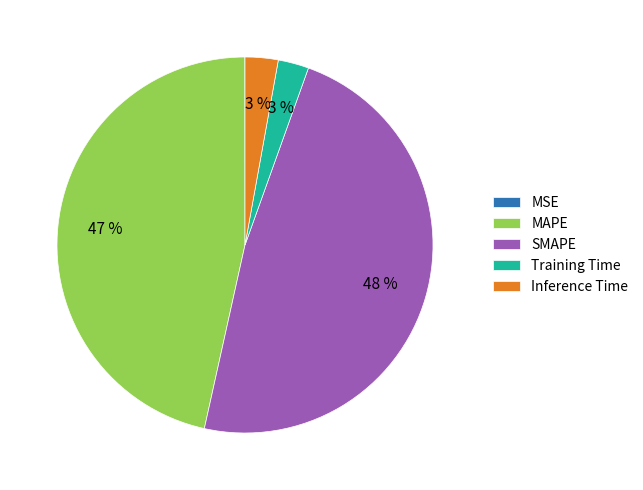

Between MAPE and SMAPE, which is larger?

SMAPE